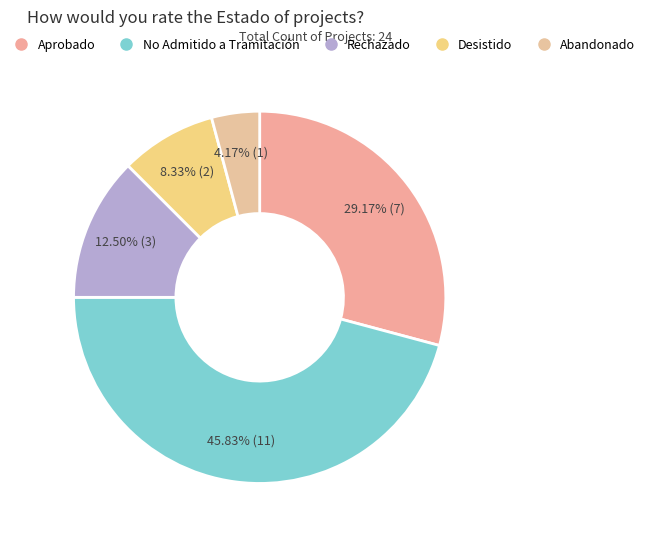

Which category has the smallest portion of the pie?

Abandonado